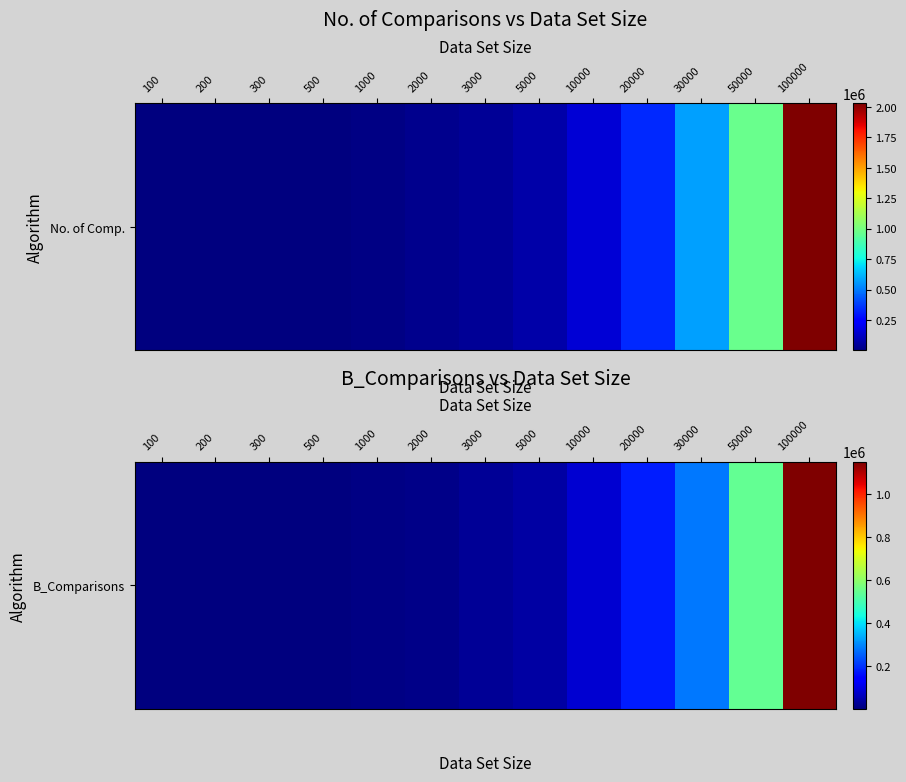

What is the difference between the maximum and second lowest values?

1147315